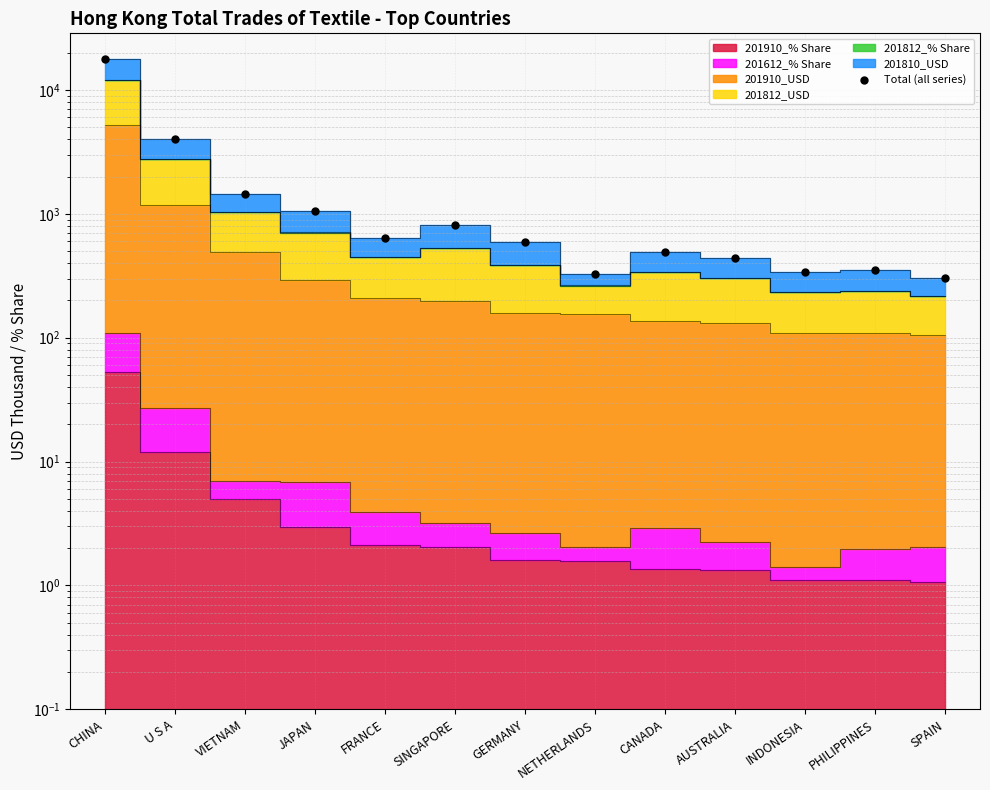

Approximately how many times larger is the value at PHILIPPINES compared to FRANCE?

0.5